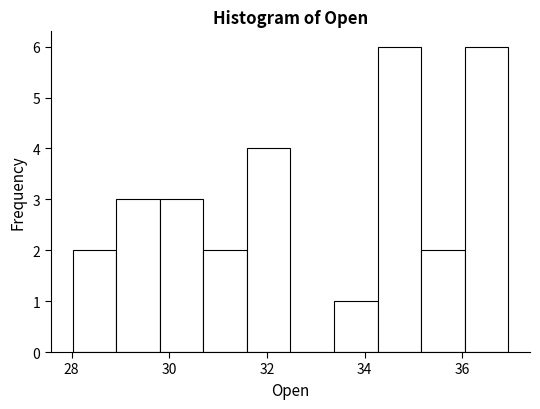

What is the height of the bar covering 29.8 to 30.6 on the x-axis? Neither the bar edges nor the heights are printed on the chart, so give them approximately, as read against the axes.

3